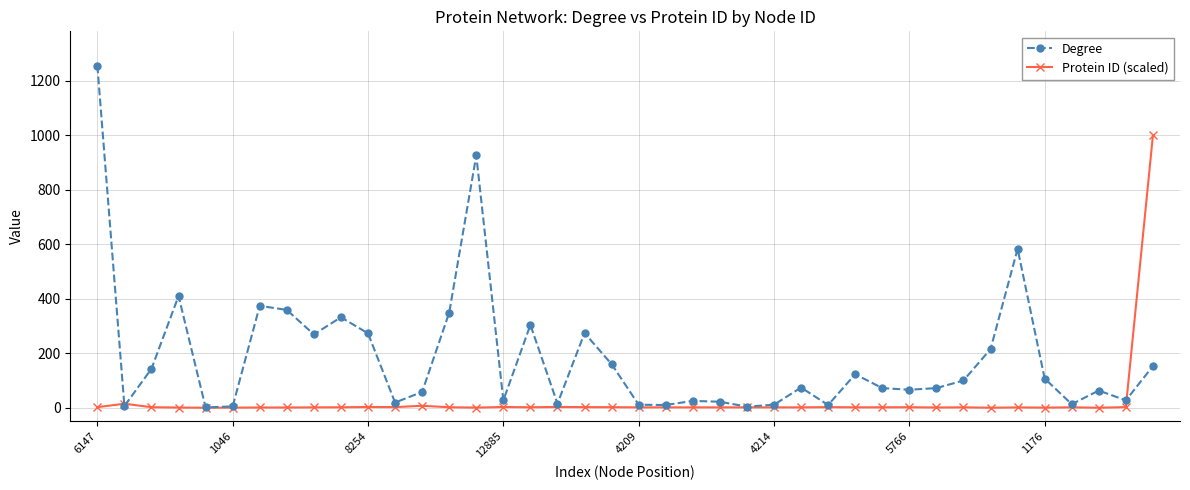

What is the value of the Degree point at the 8th from the left?

359.0